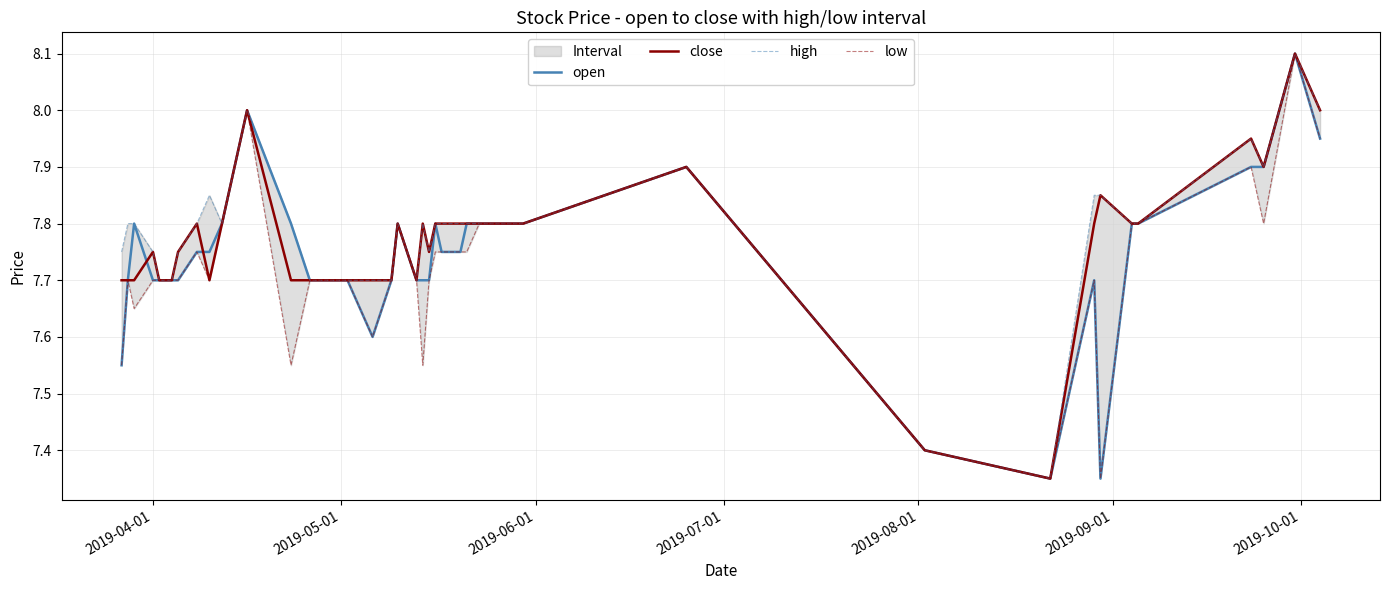

Rank the series by their maximum value, from lowest to highest.

open, close, high, low